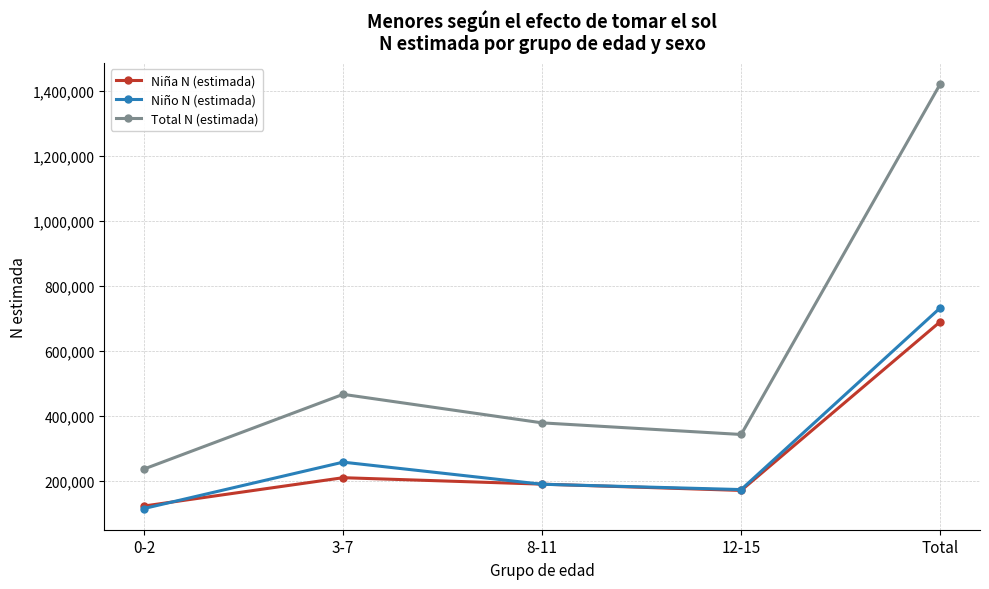

How many lines are shown in the chart?

3